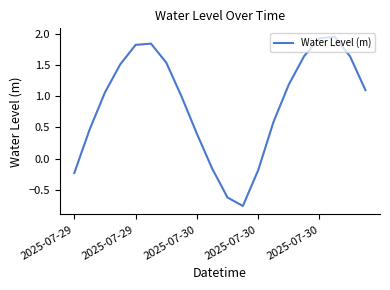

What is the difference between the maximum and minimum values?

2.7